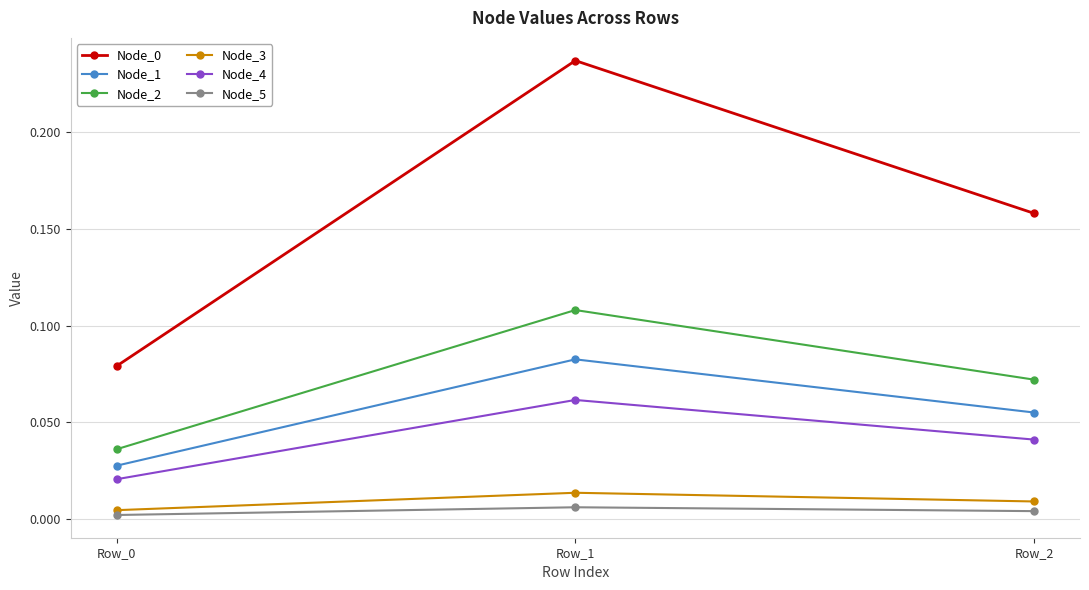

Is the value of Node_2 at Row_2 greater than the value of Node_1 at Row_0?

Yes